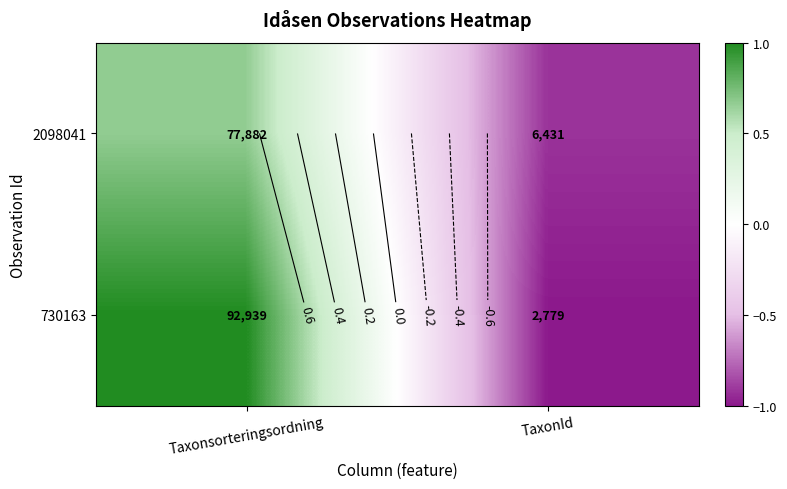

Is it true that 2098041 equals 1.0 at Taxonsorteringsordning?

False